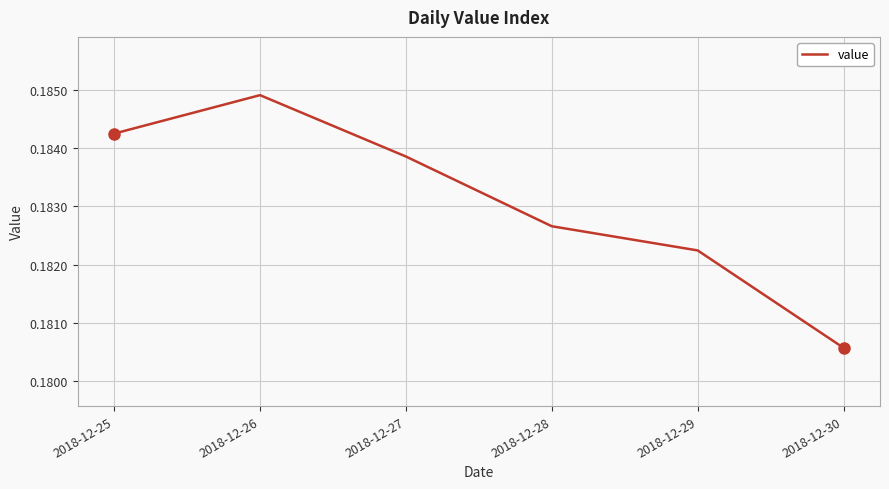

Count the values in the range 0 to 1.

6